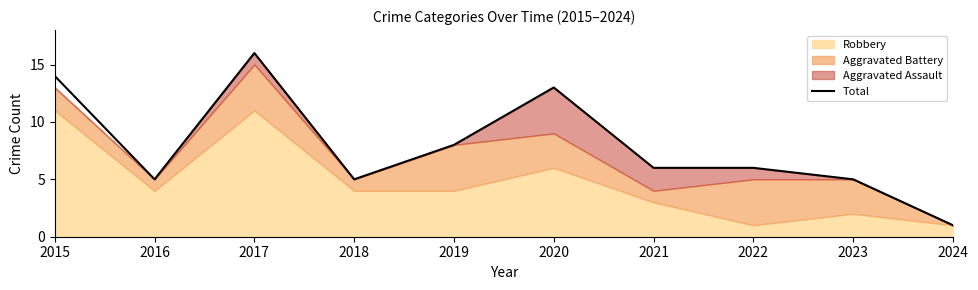

Rank the categories by value from highest to lowest.

2017, 2015, 2020, 2019, 2021, 2022, 2016, 2018, 2023, 2024